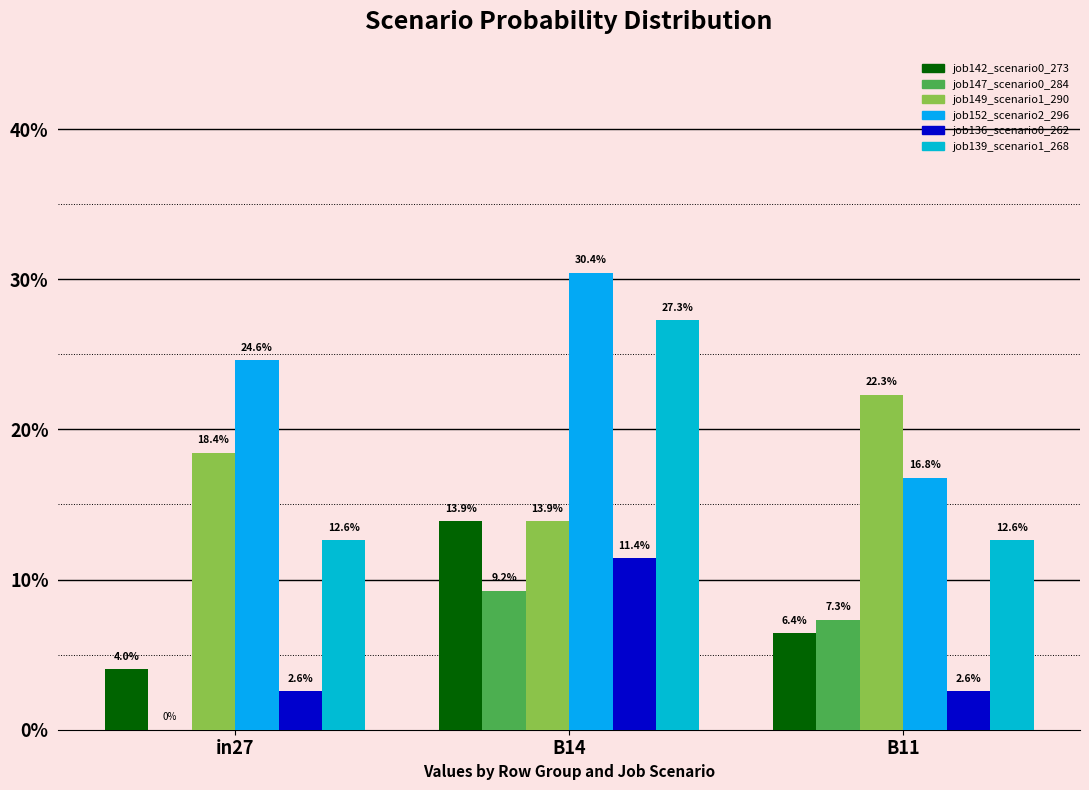

Does the chart contain stacked bars?

No